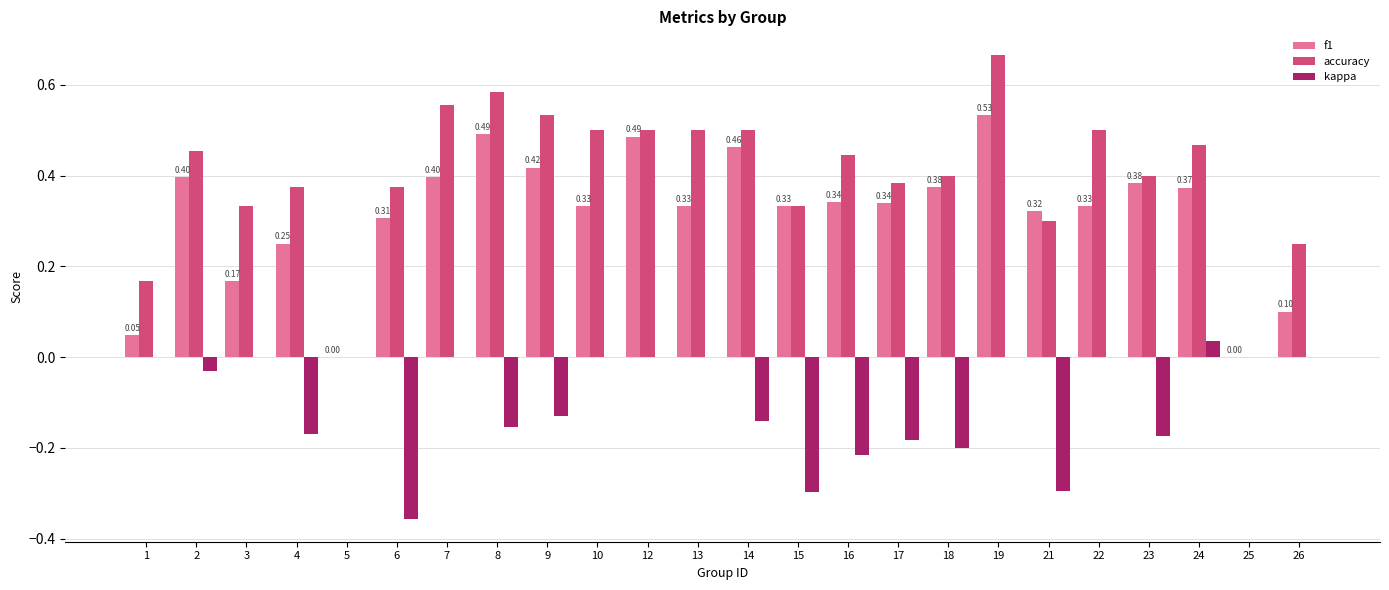

Which series changed the most between 1 and 3?

accuracy